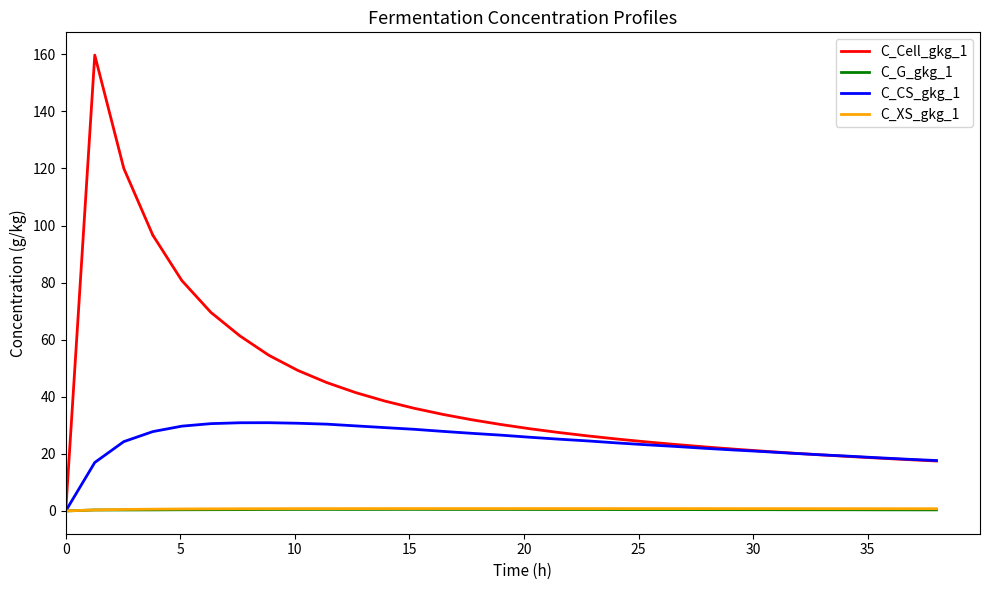

The value of C_Cell_gkg_1 at 15 is 18.4. True or false?

False